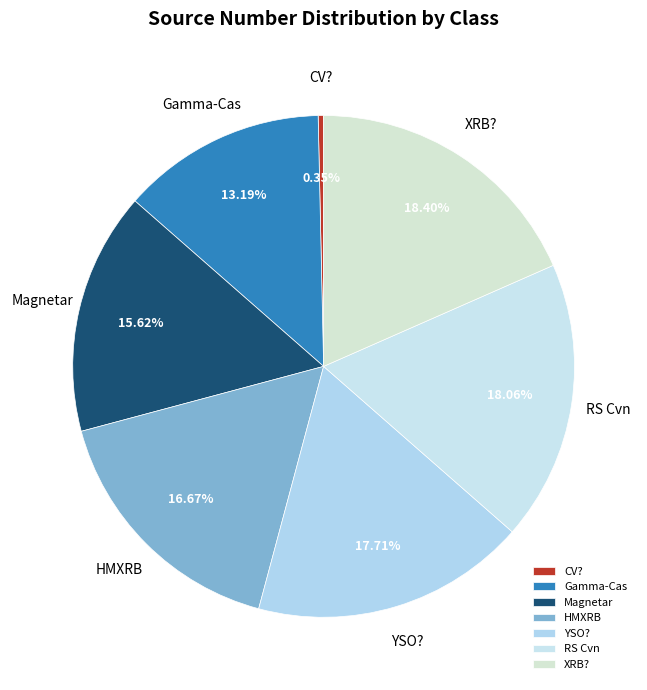

The HMXRB slice represents 2% of the pie. True or false?

False